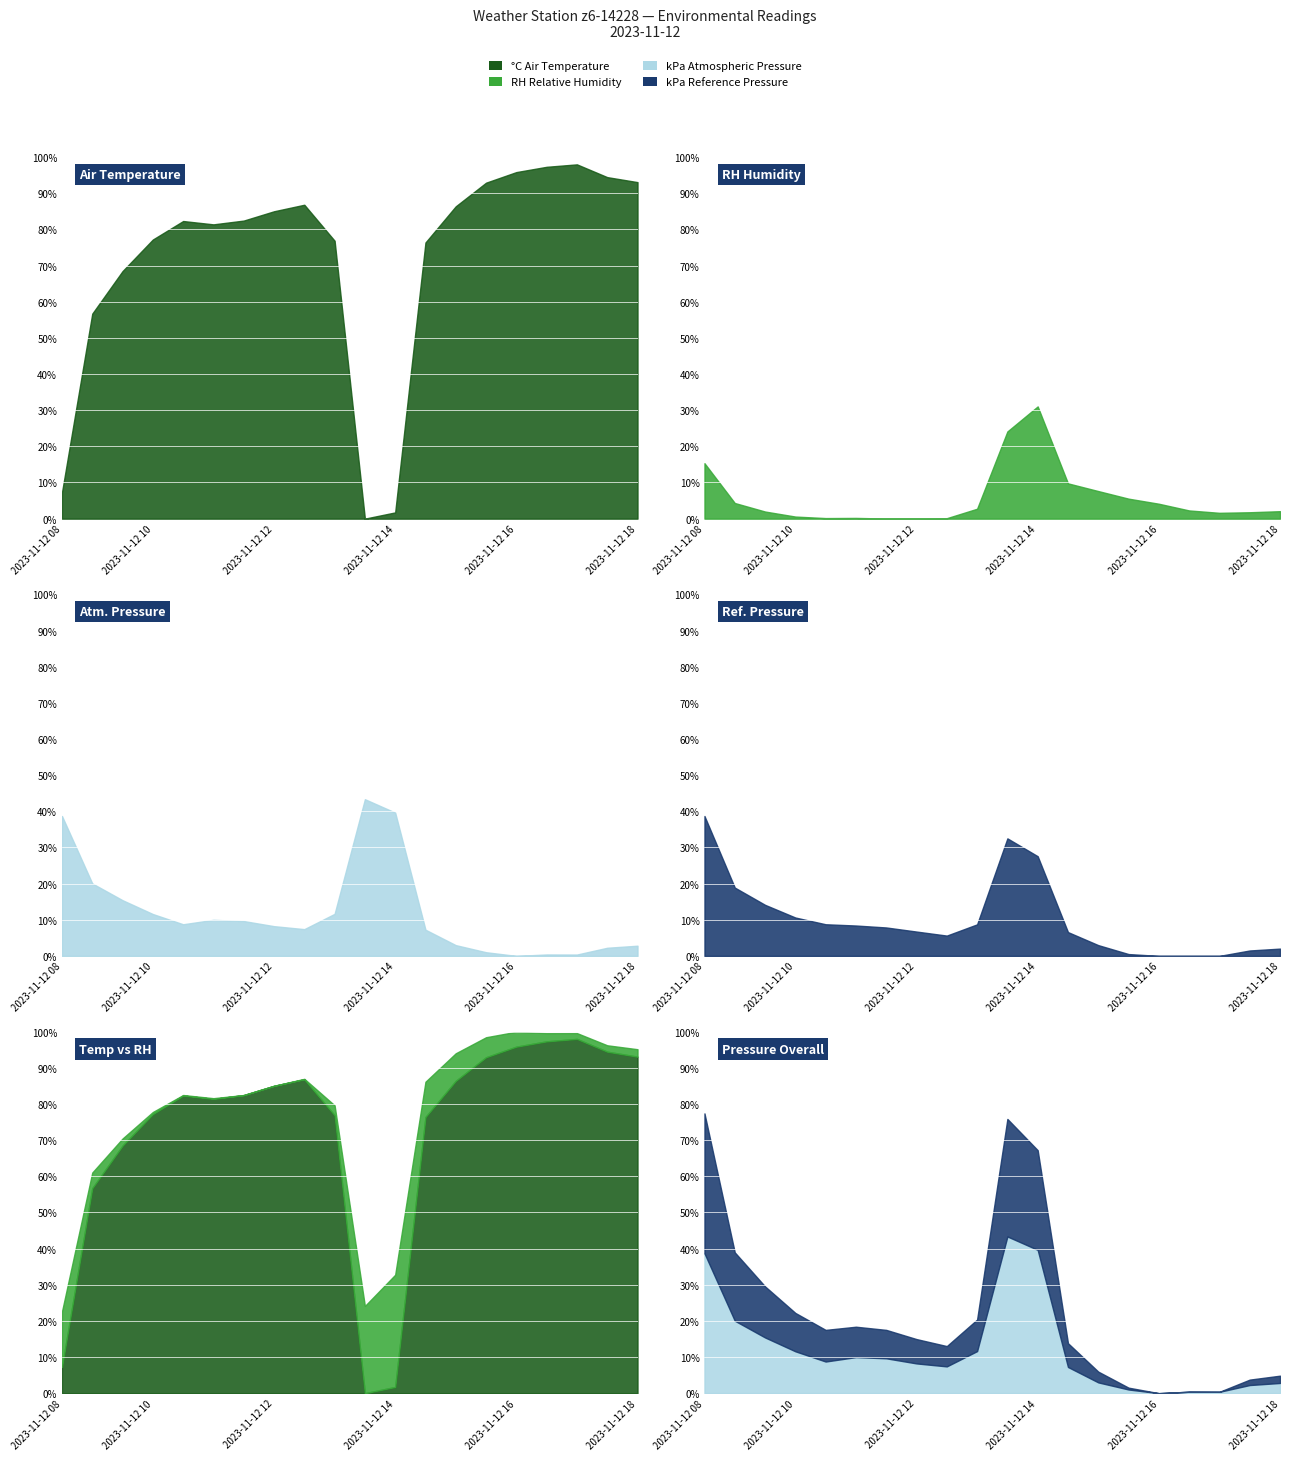

At which label does kPa Reference Pressure reach its minimum?

2023-11-12 16:00